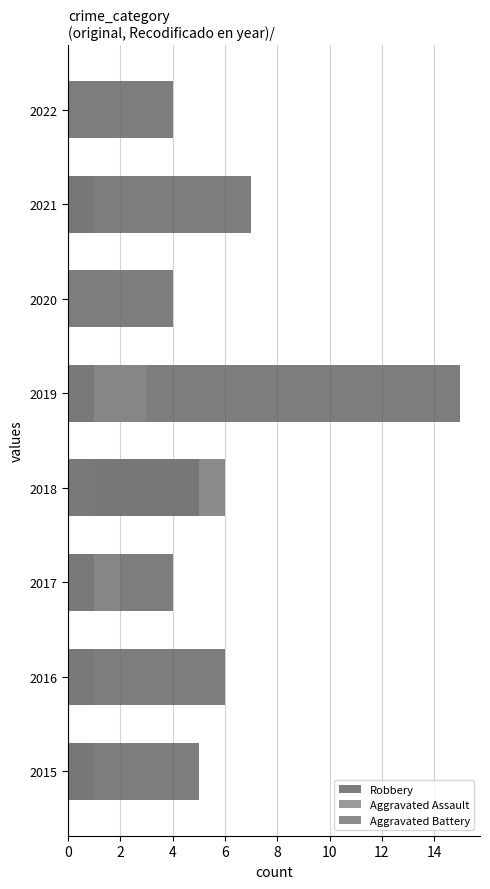

Does the chart contain stacked bars?

No